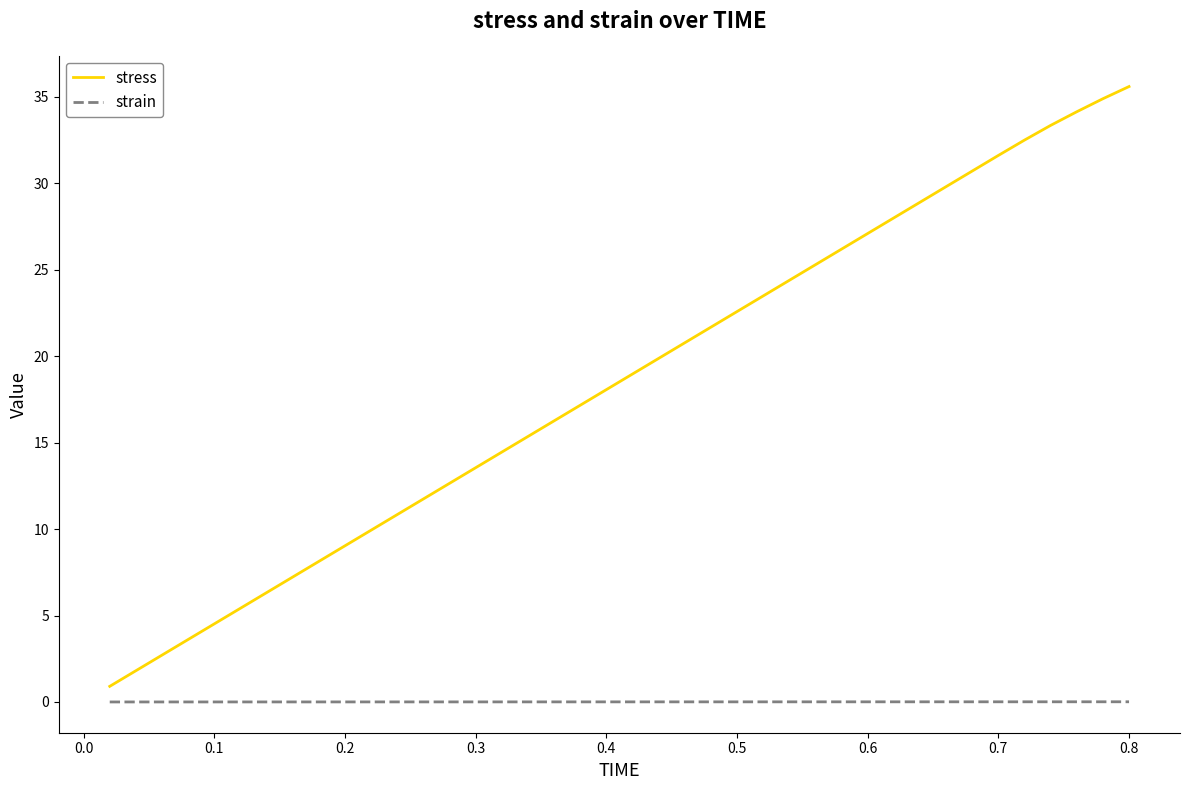

List the series in order of their overall mean, lowest first.

strain, stress